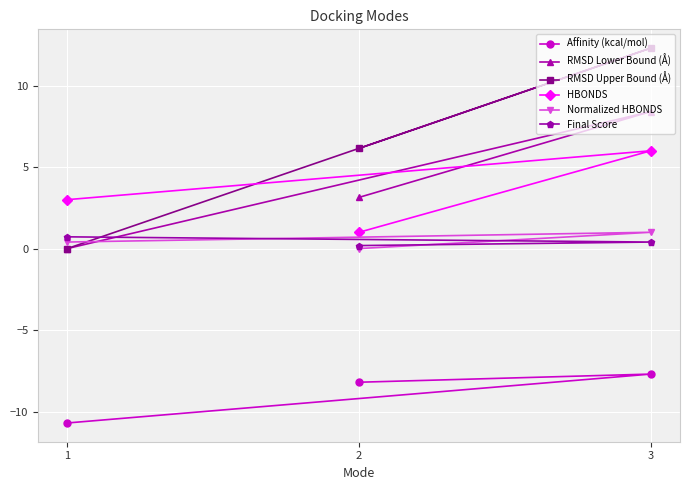

Rank the series at 1 from lowest to highest value.

Affinity (kcal/mol), RMSD Lower Bound (Å), RMSD Upper Bound (Å), Normalized HBONDS, Final Score, HBONDS